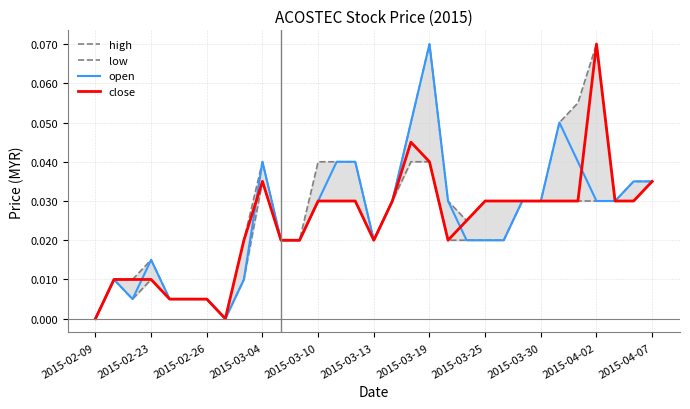

Which category has the highest value in the close series?

2015-04-02